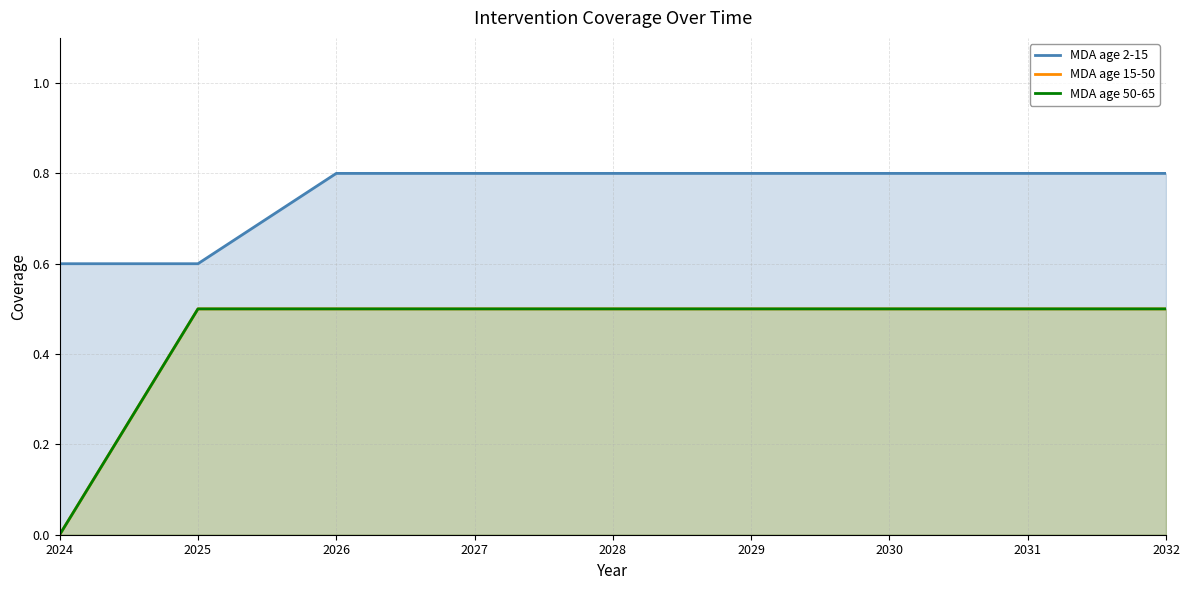

Rank the categories by MDA age 2-15 value from lowest to highest.

2024, 2025, 2026, 2027, 2028, 2029, 2030, 2031, 2032